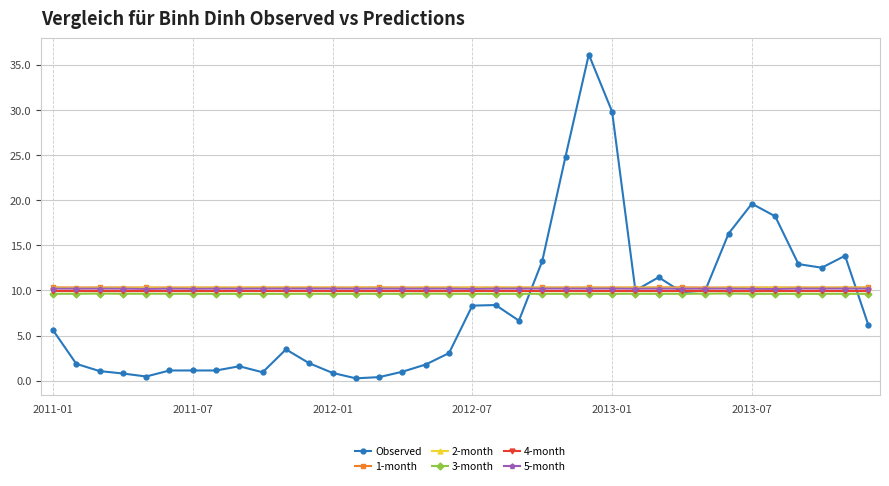

What is the maximum value for 5-month?

10.2